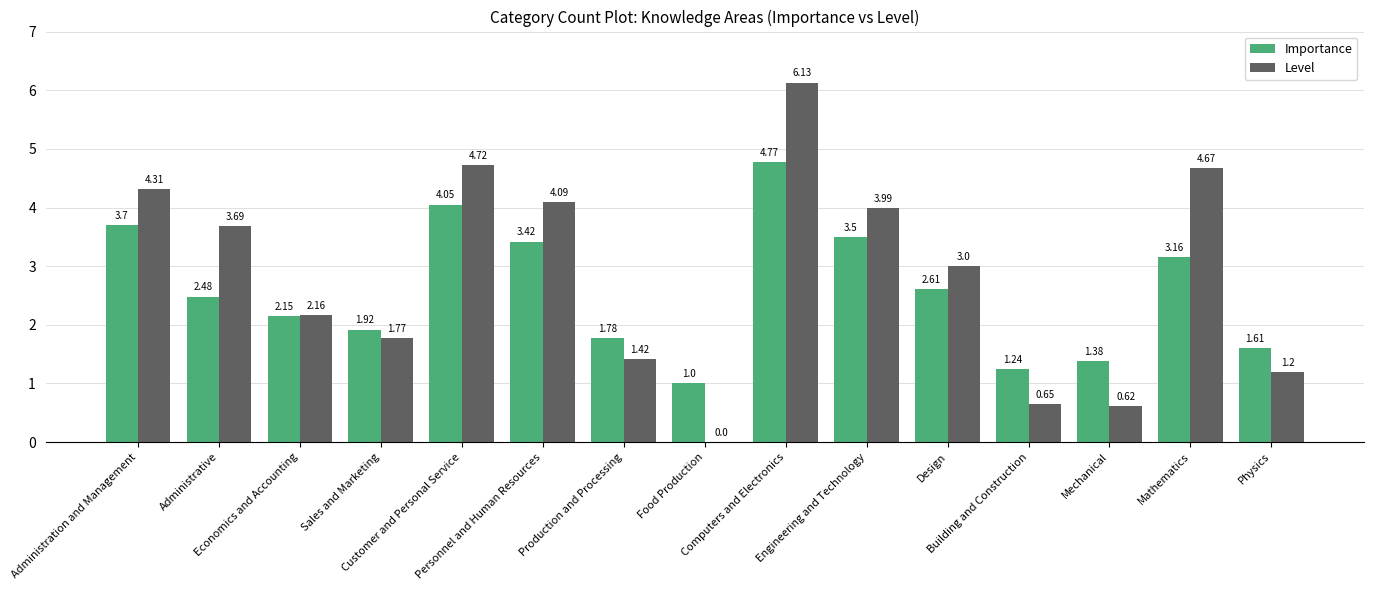

What is the sum of all Level values?

42.4